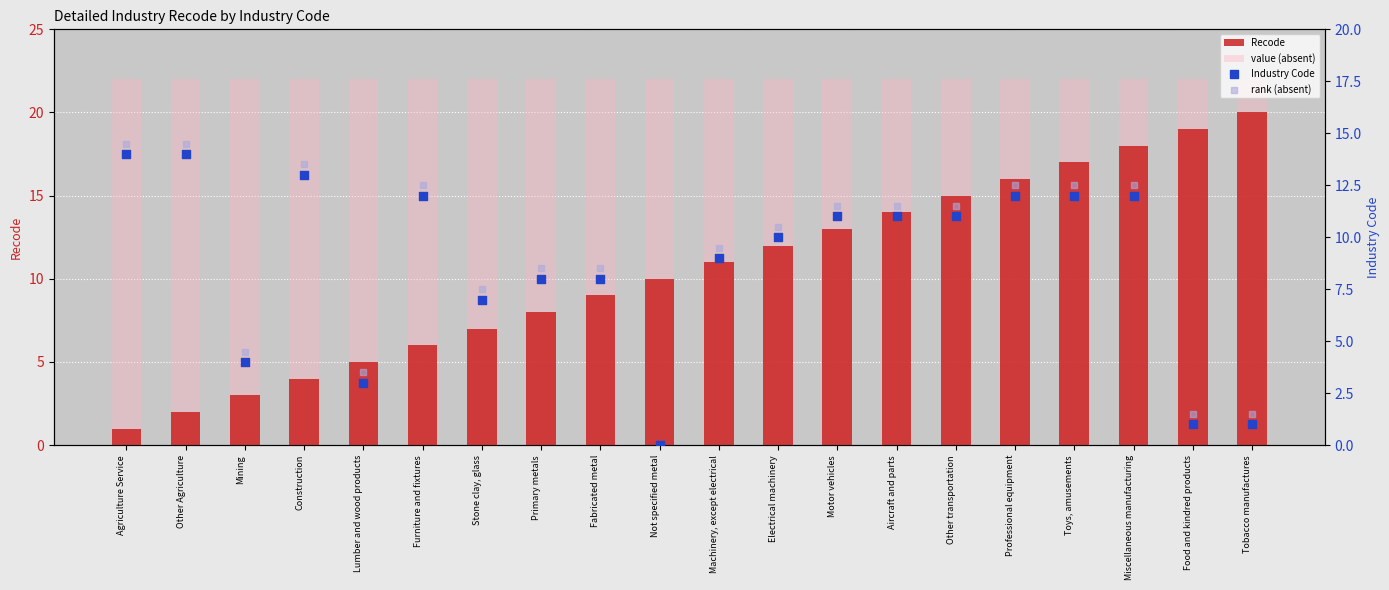

What is the total value across all series at Fabricated metal?

47.5